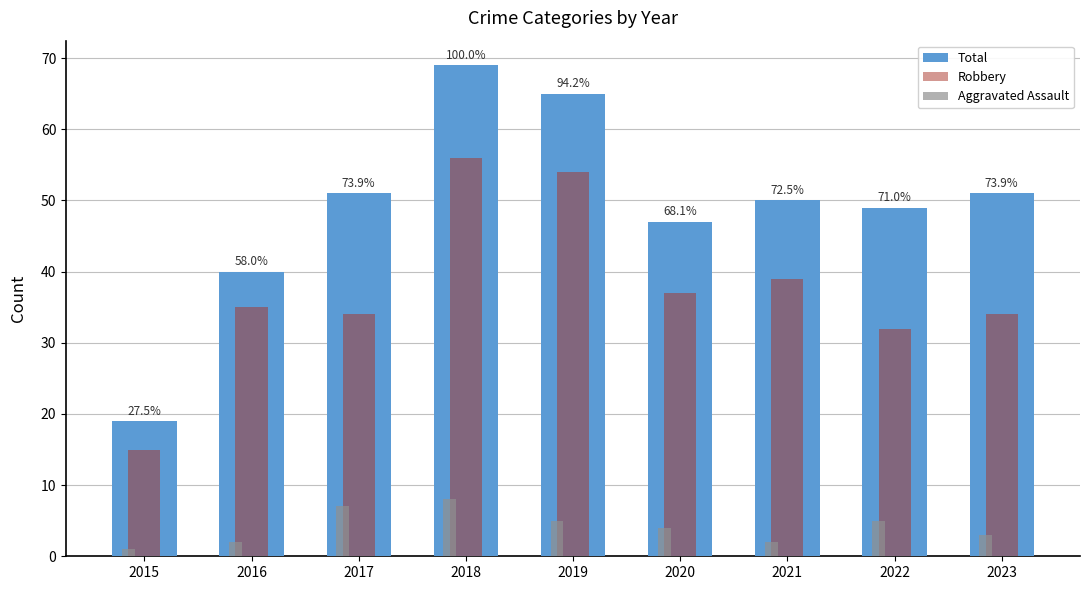

At which label is Total closest to 44?

2020